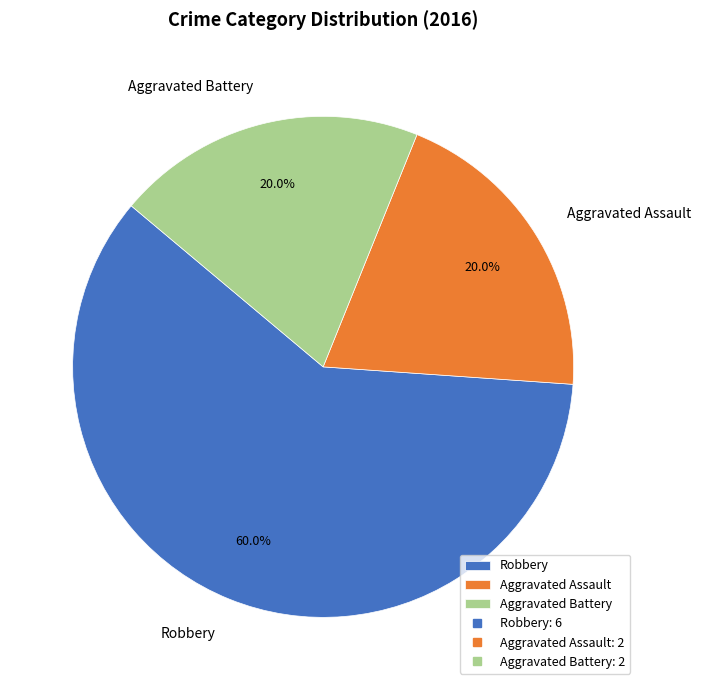

How much of the chart is everything except Aggravated Assault?

80.0%